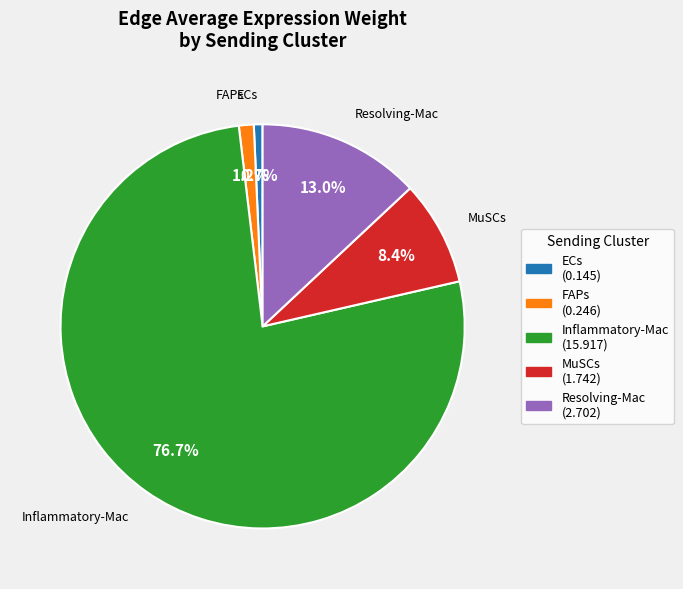

What is the largest slice in the pie chart?

Inflammatory-Mac